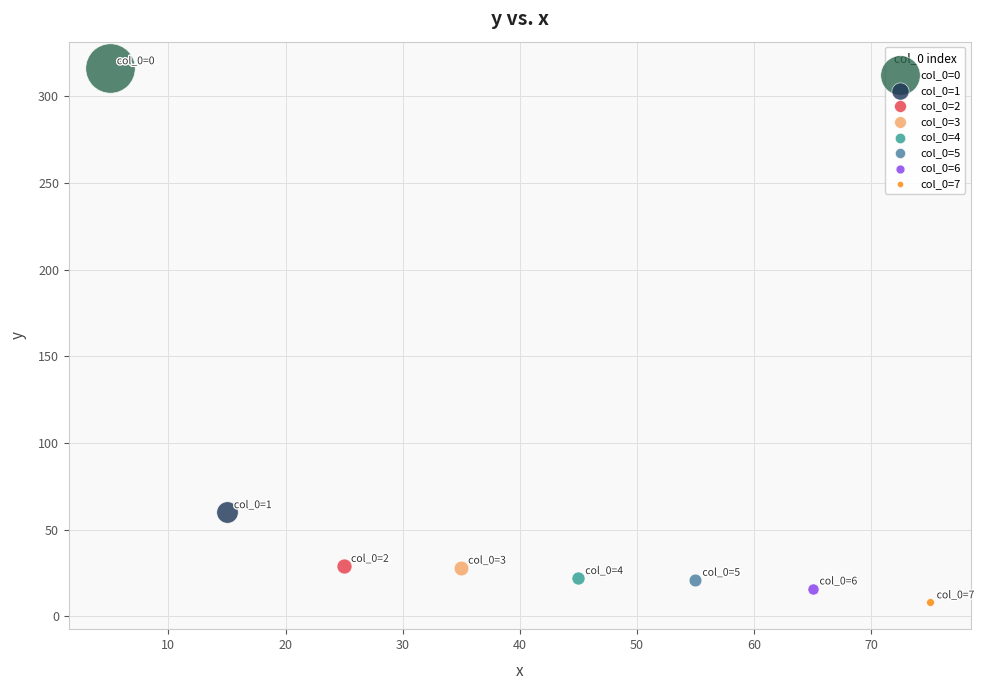

What are all the series names shown in the legend?

col_0=0, col_0=1, col_0=2, col_0=3, col_0=4, col_0=5, col_0=6, col_0=7